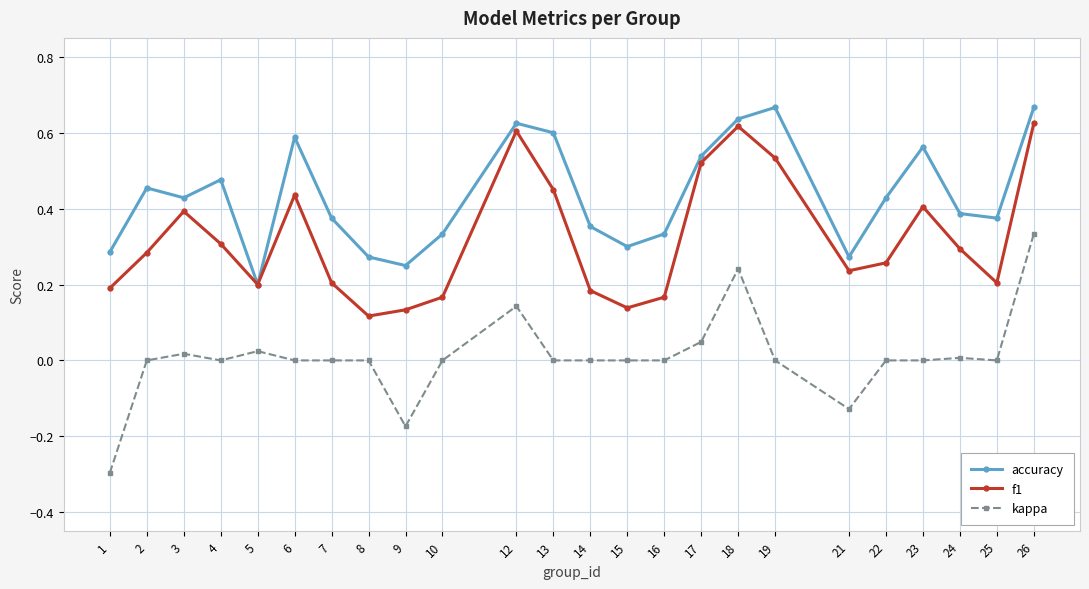

The f1 series shows 1.1 at 26. True or false?

False